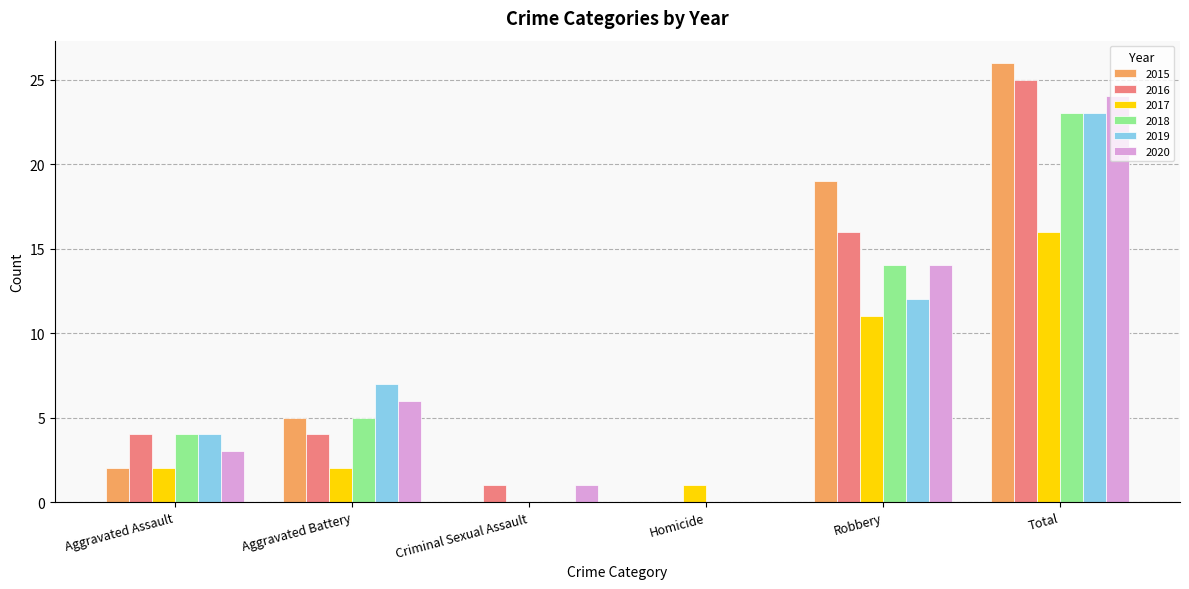

Where is 2016 nearest to the value 12?

Robbery